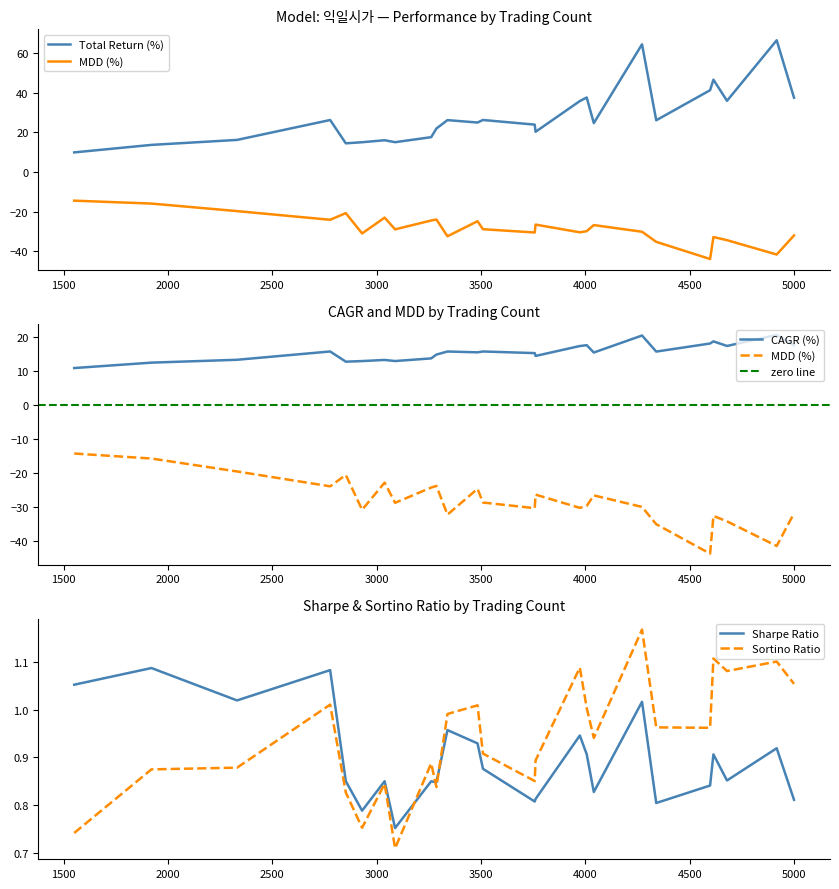

Rank the categories by MDD value from lowest to highest.

11, 2, 10, 4, 1, 9, 5, 22, 18, 3, 0, 8, 24, 13, 12, 14, 7, 15, 6, 20, 19, 21, 16, 17, 23